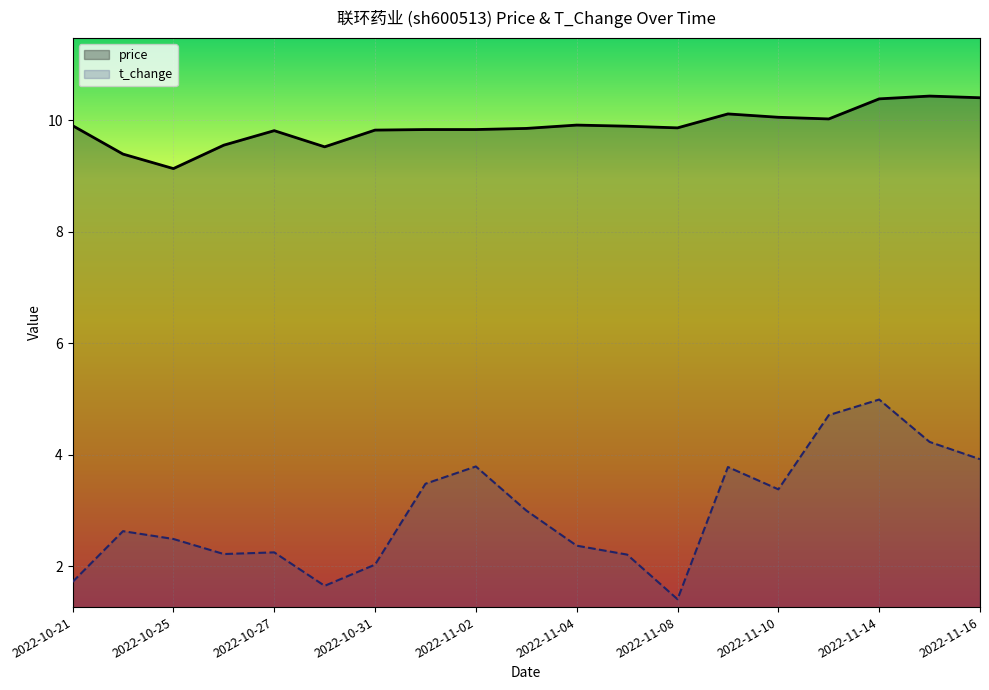

What is the difference between the second highest and second lowest values in the t_change series?

3.1